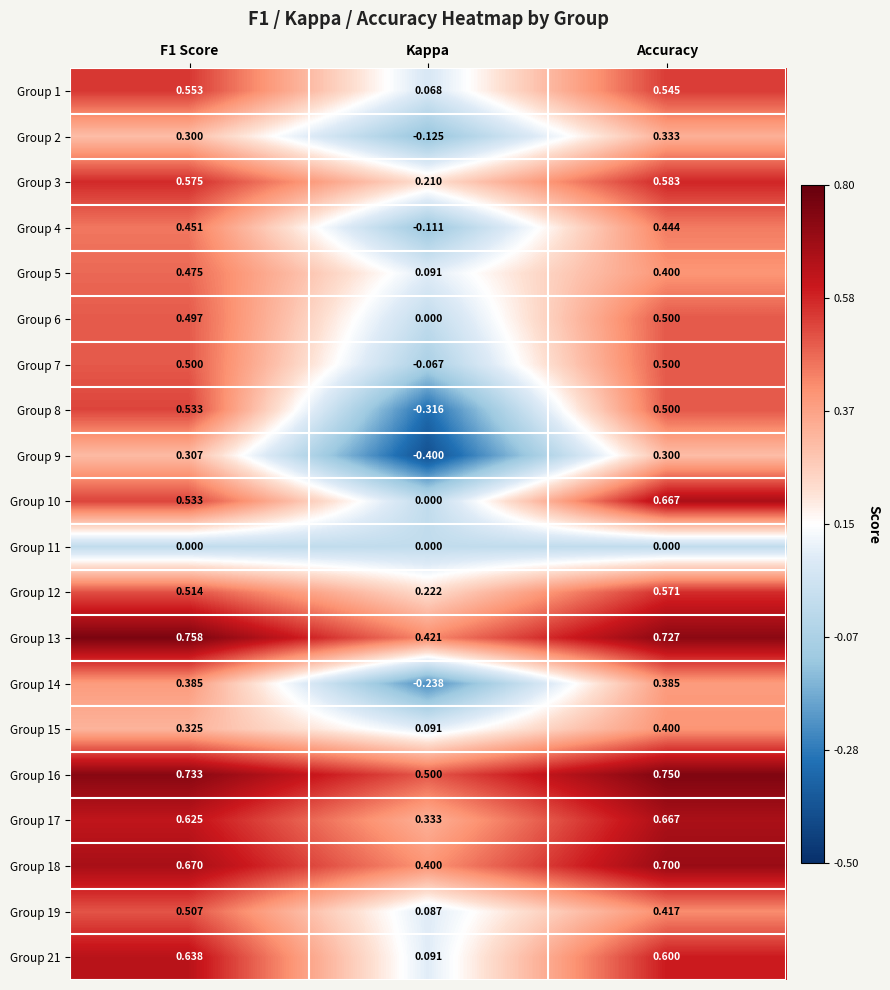

Count the number of categories in the chart.

3